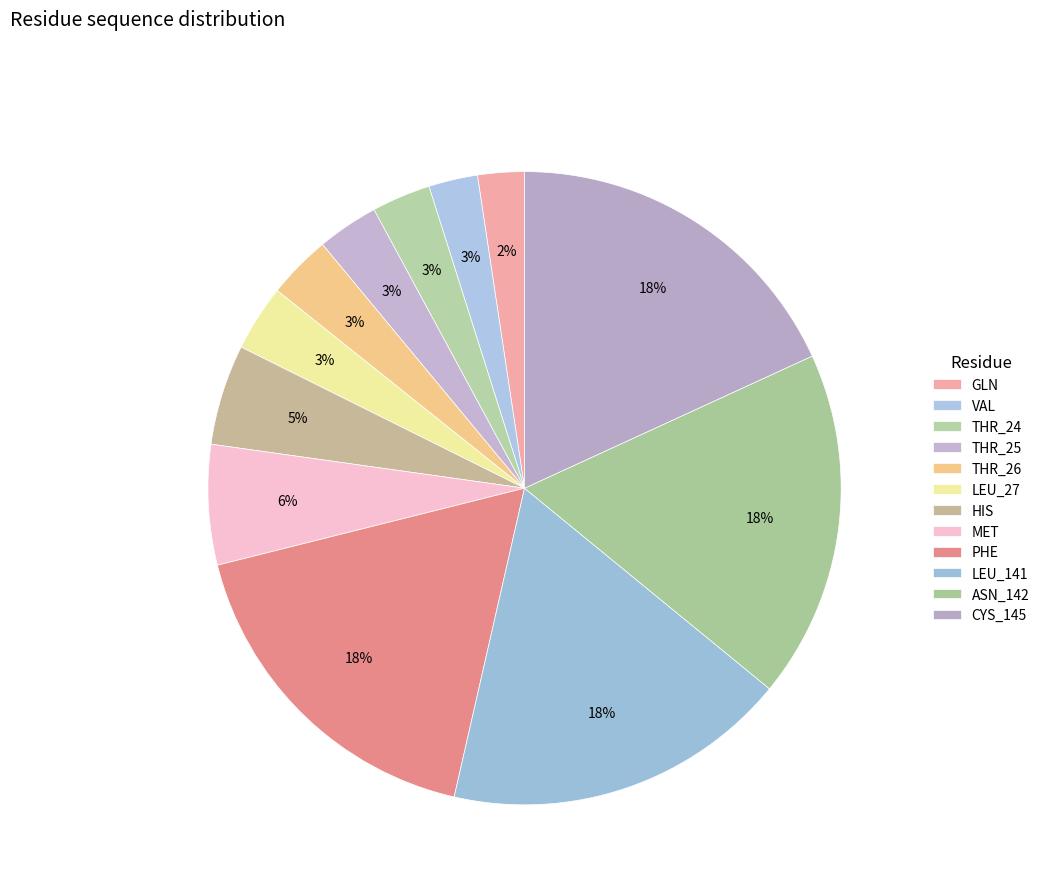

Is it true that HIS is 5% of the pie?

True